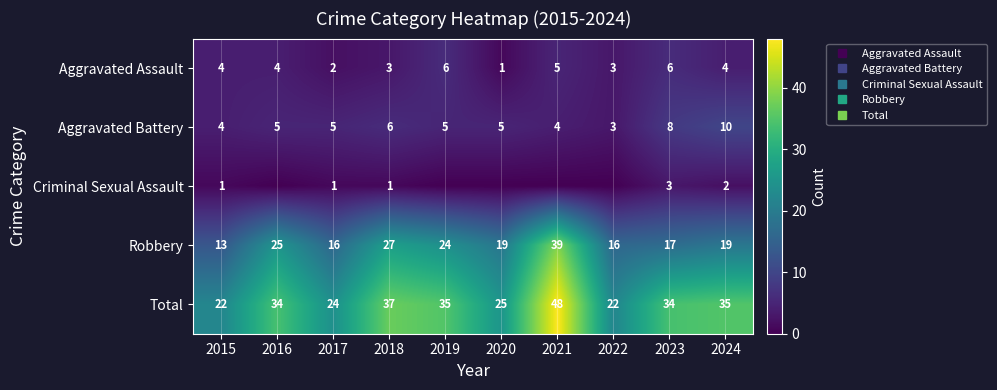

How many data points in Total are above 34?

4